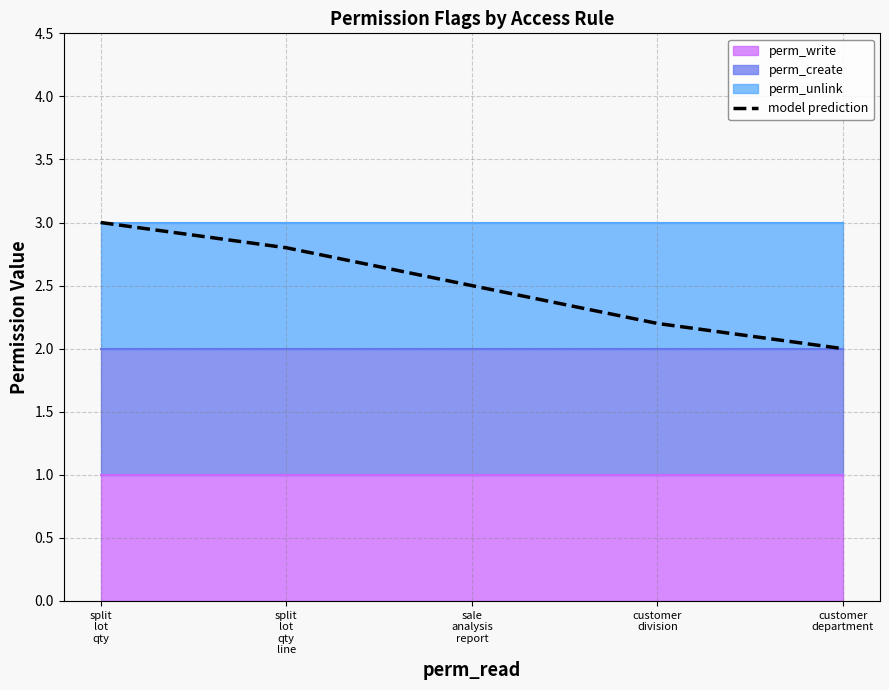

What is the ratio of the value at customer
department to the value at split
lot
qty
line?

0.7